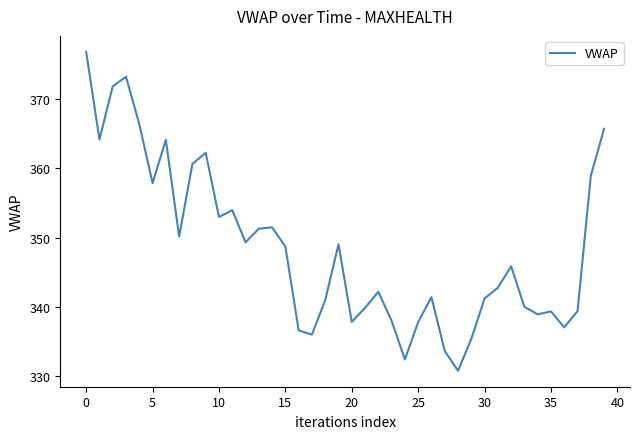

What is the difference between the maximum and minimum values?

46.0